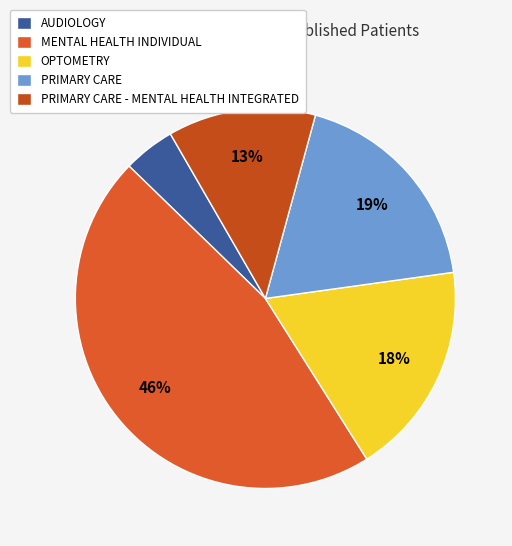

To the nearest percent, what is the combined percentage of PRIMARY CARE and MENTAL HEALTH INDIVIDUAL?

65%